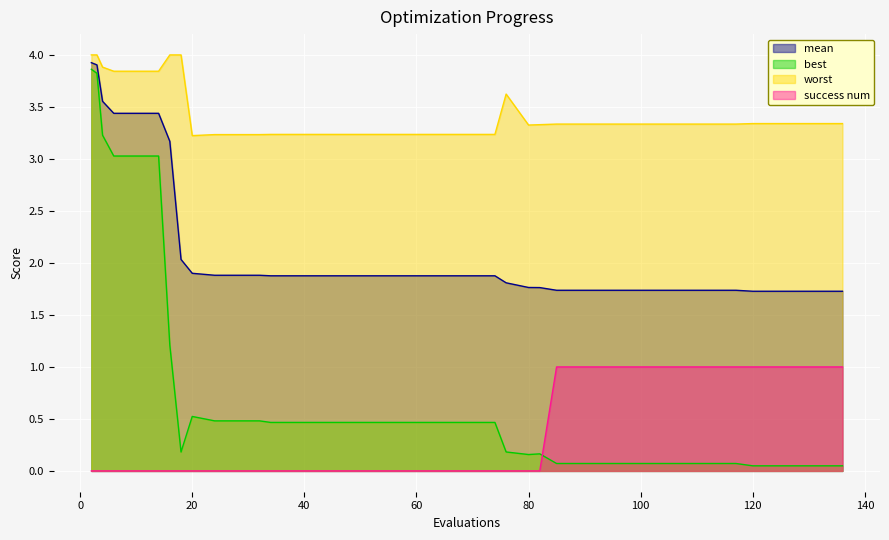

The mean series shows 1.9 at 58. True or false?

True